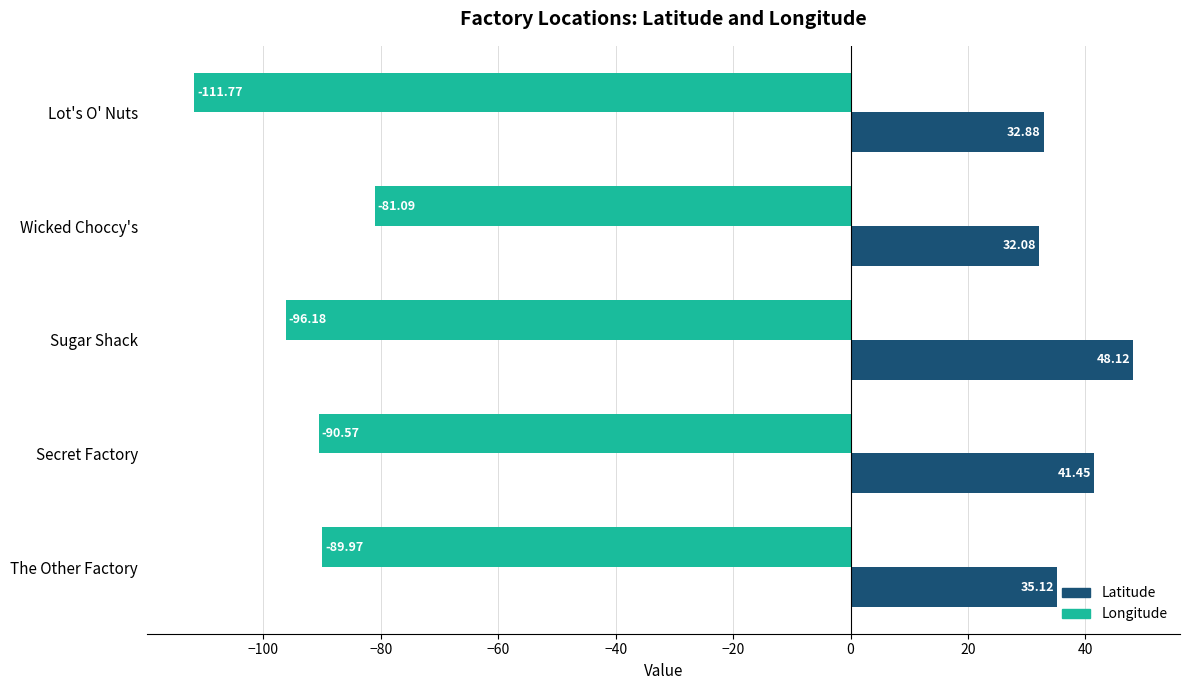

Rank the categories by Longitude value from highest to lowest.

Wicked Choccy's, The Other Factory, Secret Factory, Sugar Shack, Lot's O' Nuts